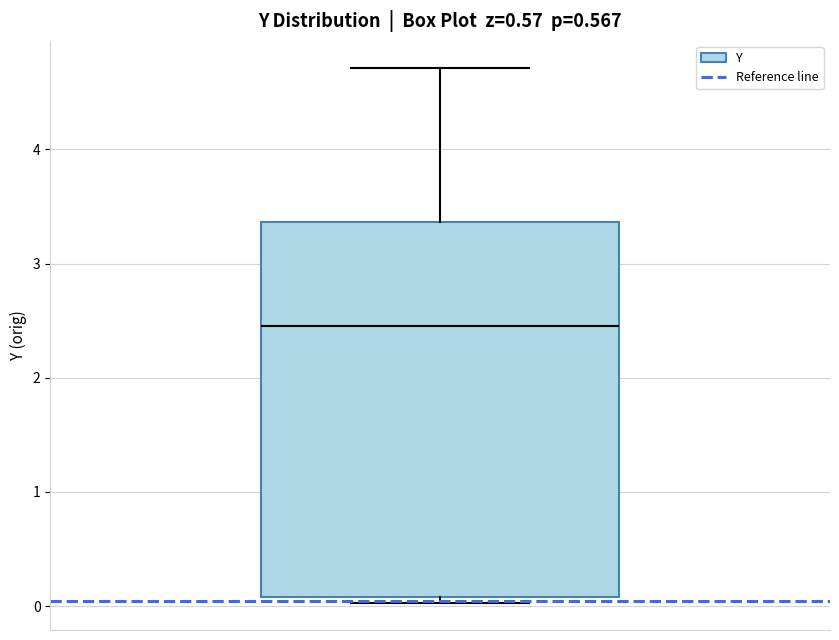

Where does the upper whisker of the box end on the y-axis? The values are not printed on the chart, so give them approximately, as read against the axis.

4.7